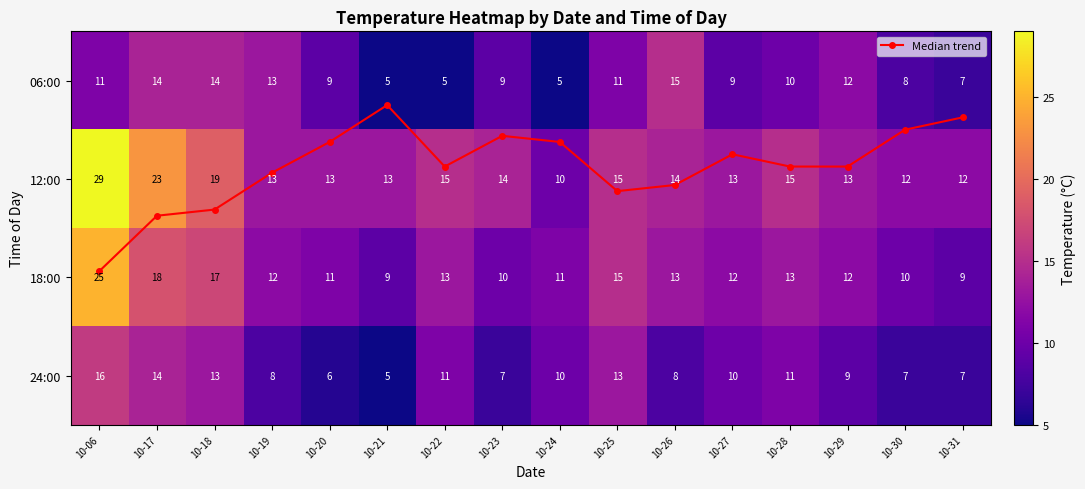

How many distinct data groups are displayed?

5